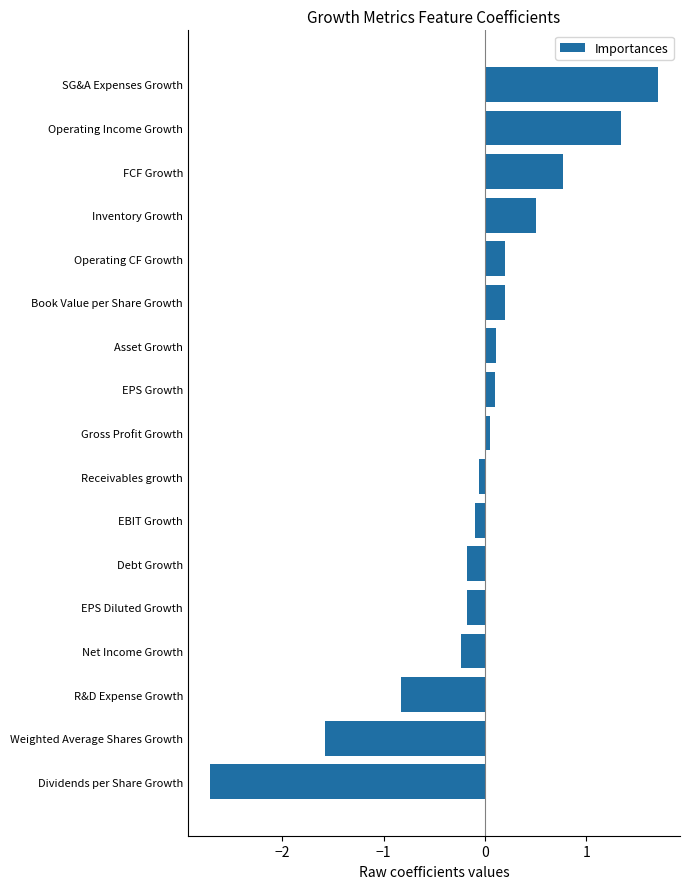

What is the sum of all values?

-0.9